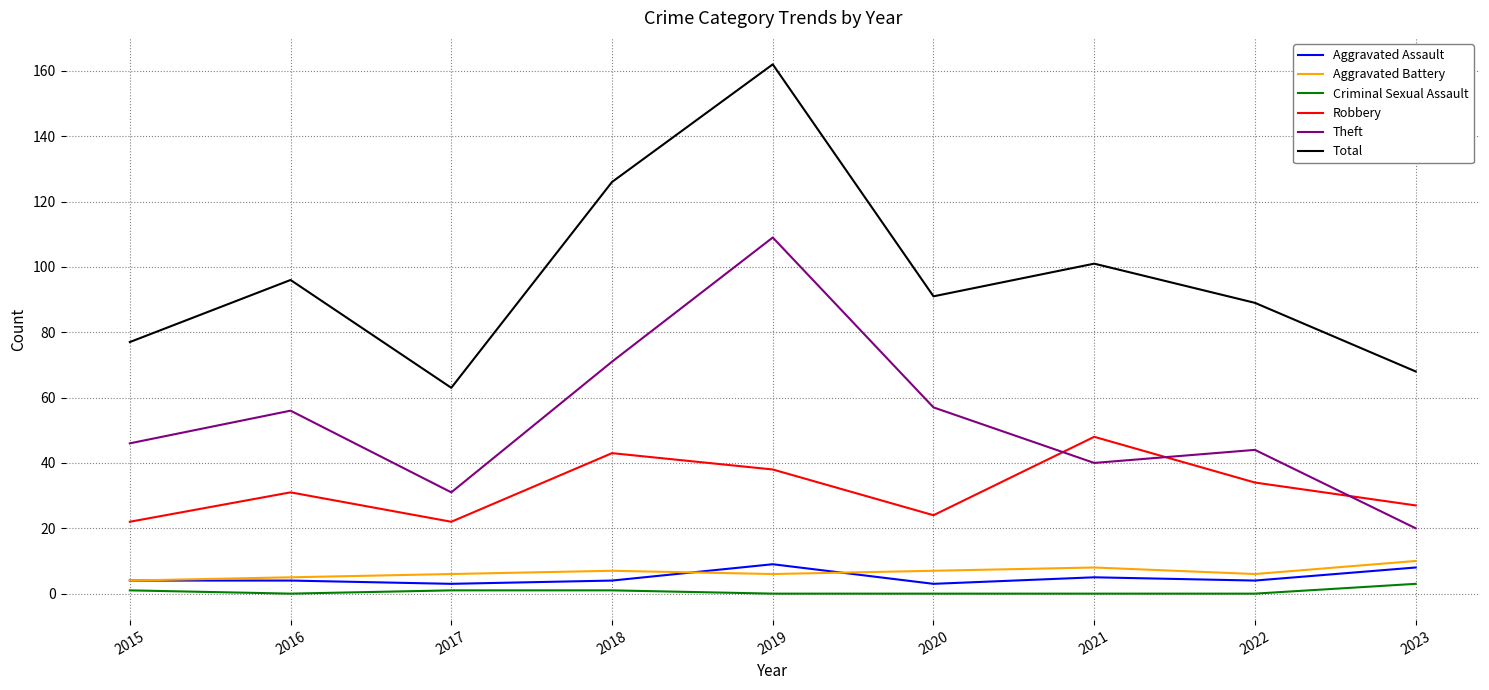

True or false: Criminal Sexual Assault and Aggravated Assault cross at least once.

False